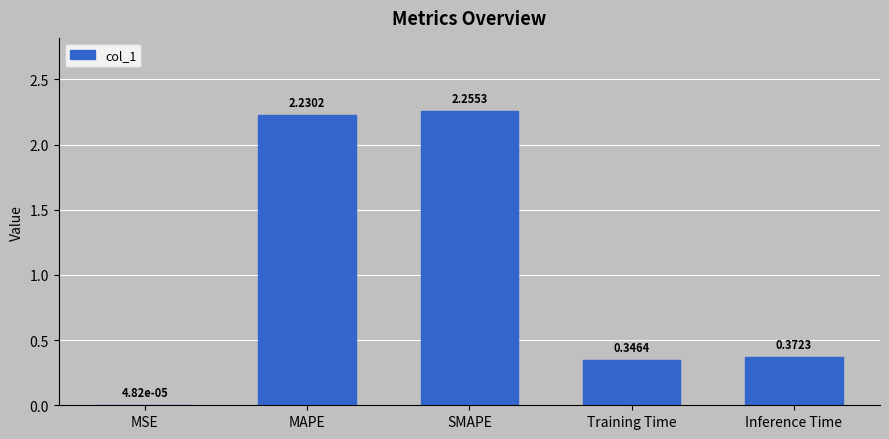

What is the sum of all values?

5.2